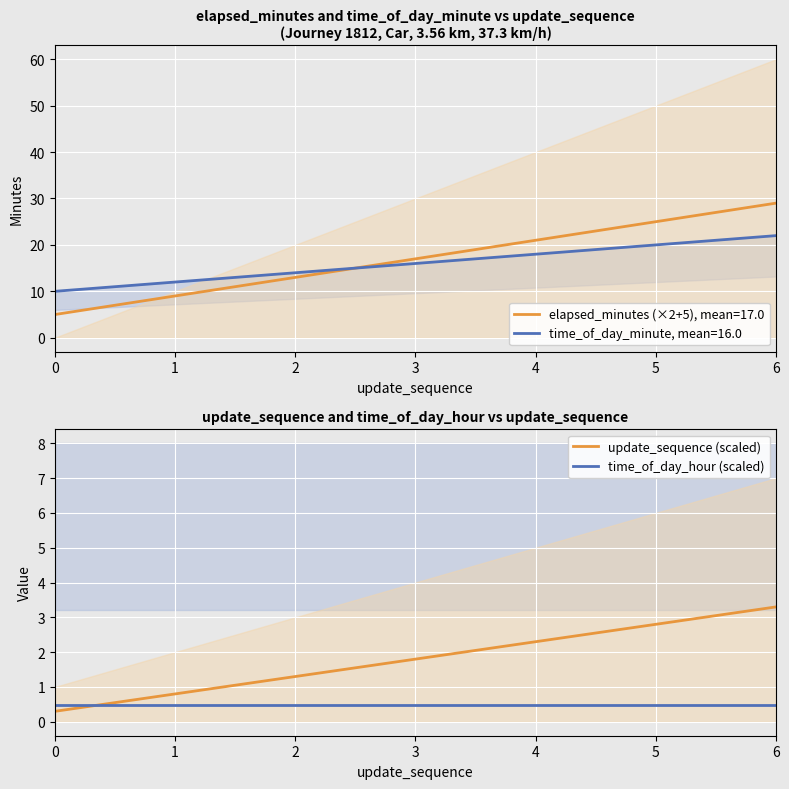

Which series changed the most between 3 and 4?

update_sequence (scaled)